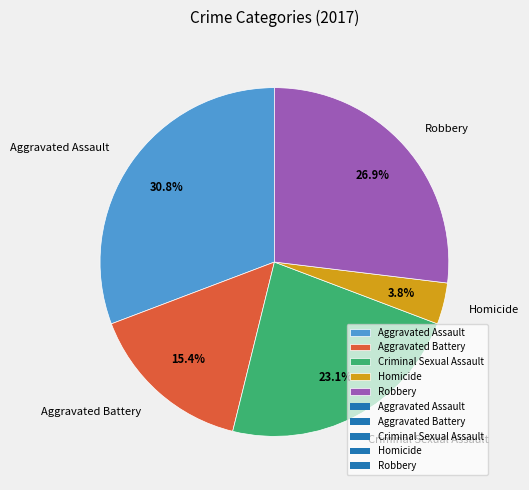

What is the smallest slice in the pie chart?

Homicide